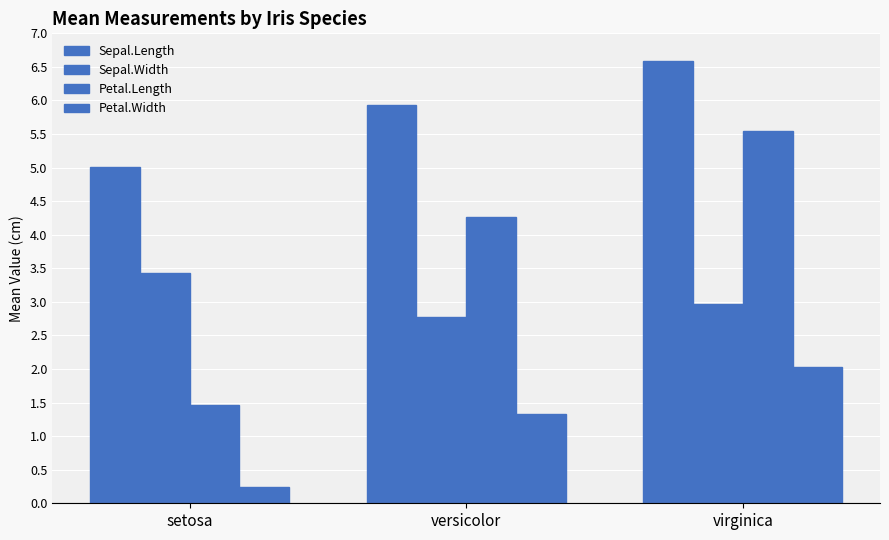

The Sepal.Length series shows 1.8 at versicolor. True or false?

False